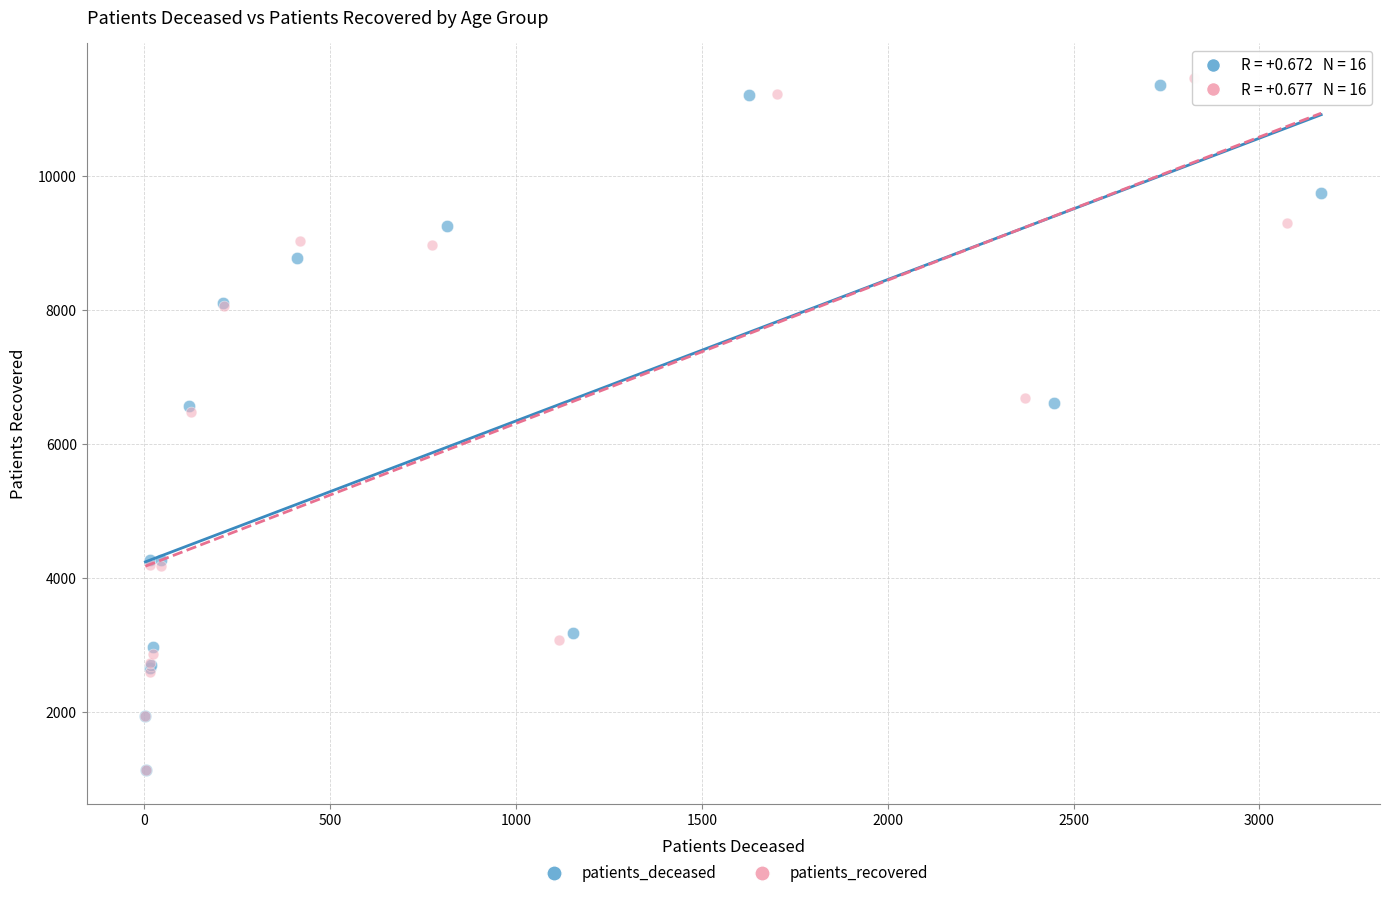

Which series contains the highest Y value?

patients_recovered